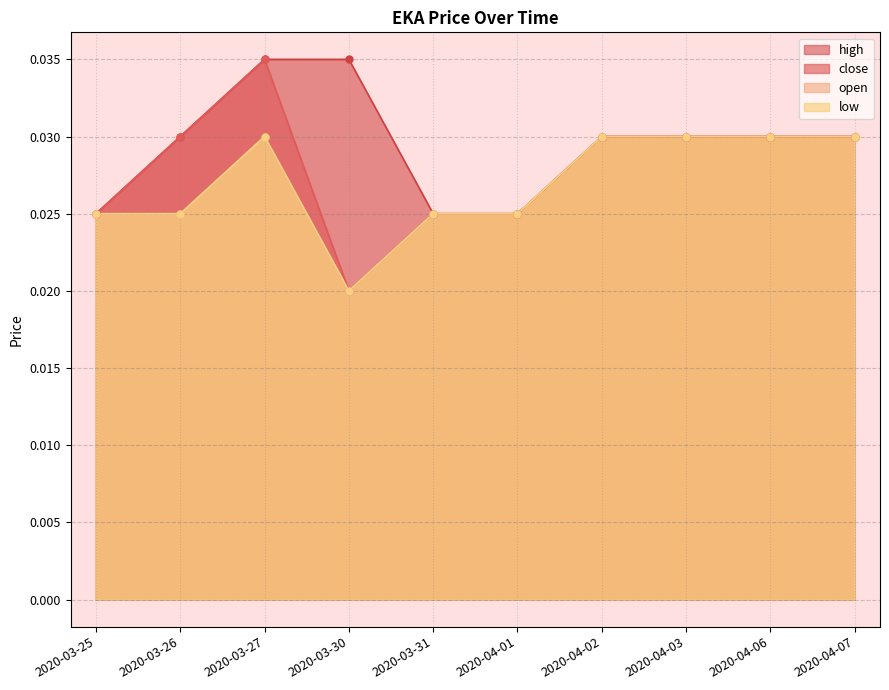

Does the chart have visible grid lines?

Yes